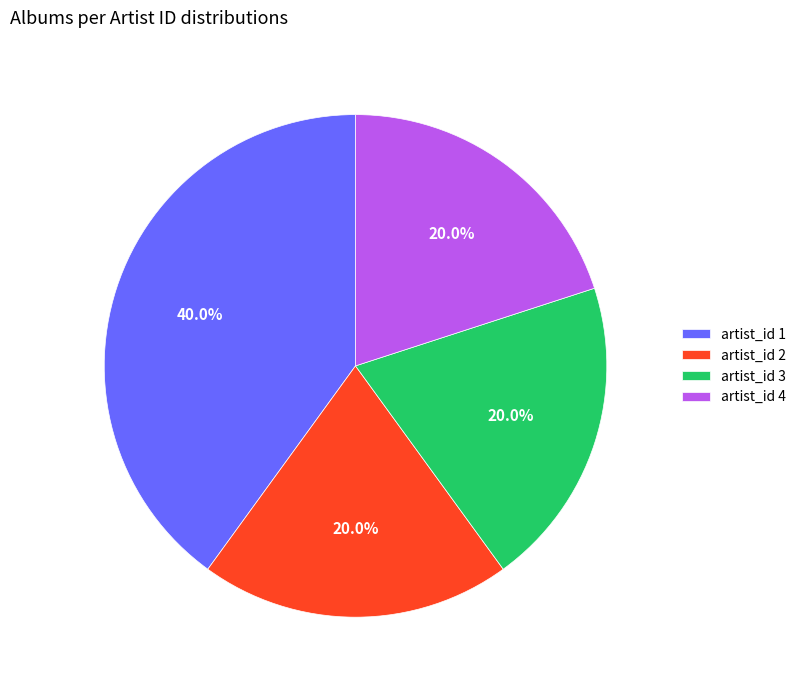

Do artist_id 1 and artist_id 3 together represent more than half of the pie?

Yes